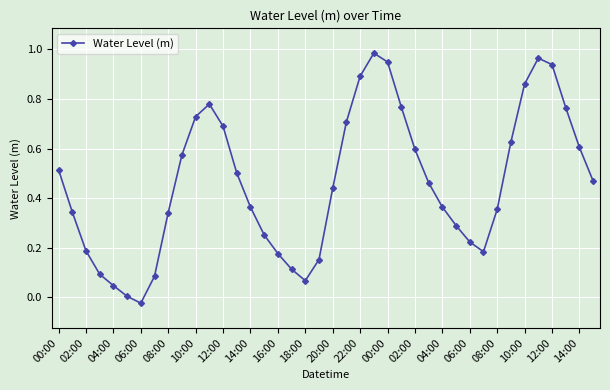

How many points are higher than both their immediate neighbors (excluding endpoints)?

3